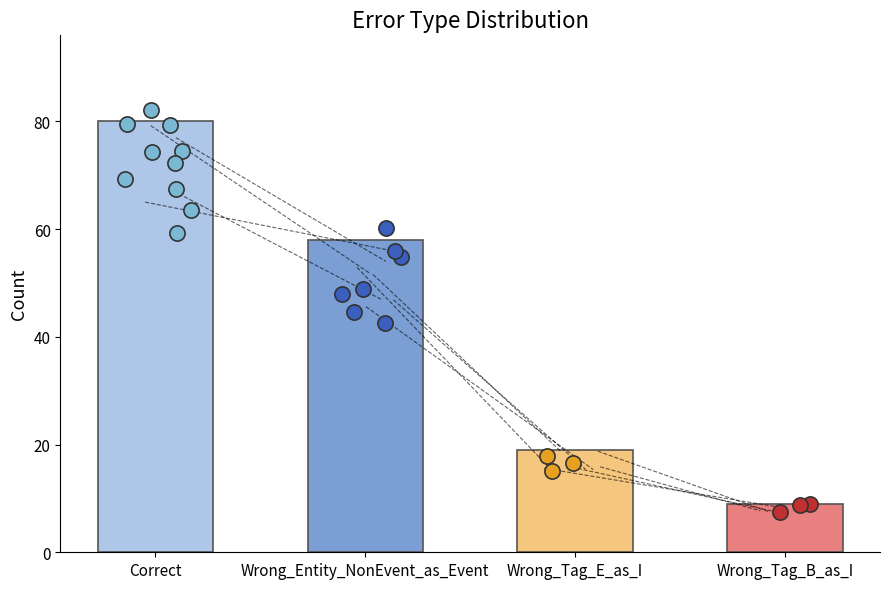

Which has a higher value, Wrong_Tag_B_as_I or Wrong_Entity_NonEvent_as_Event?

Wrong_Entity_NonEvent_as_Event